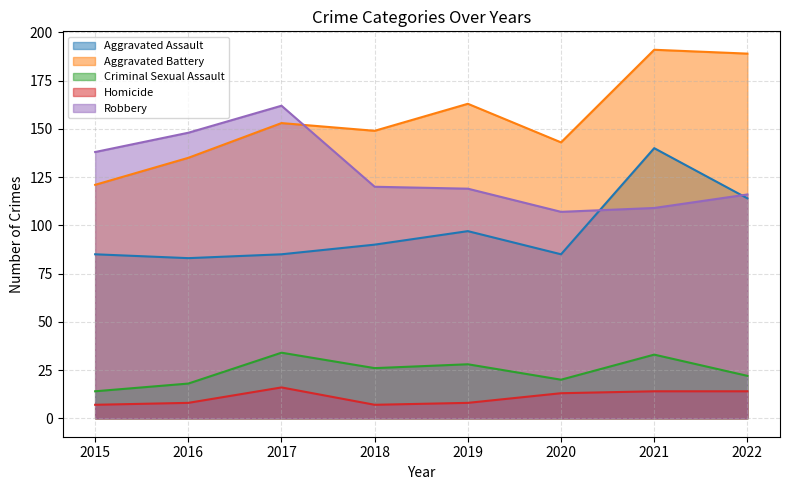

True or false: Robbery has more than 2 points higher than both neighbors.

False